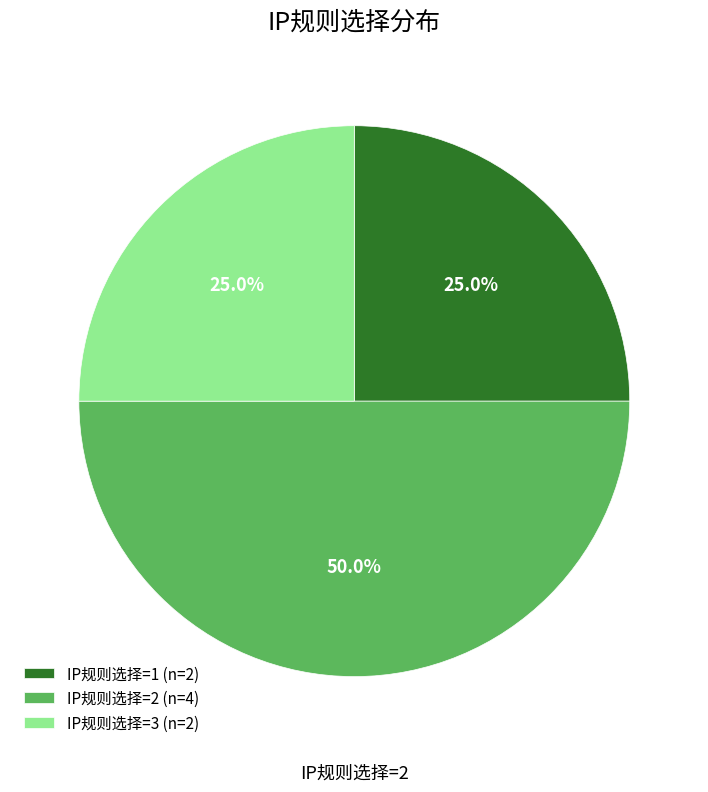

Is IP规则选择=1 (n=2) the majority of the pie?

No